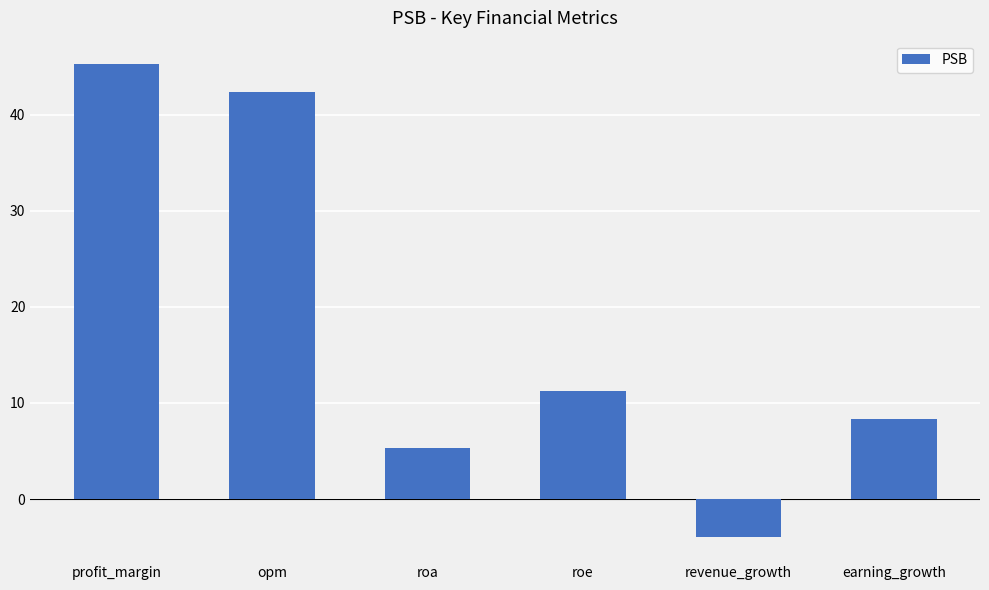

Between earning_growth and roe, which is larger?

roe